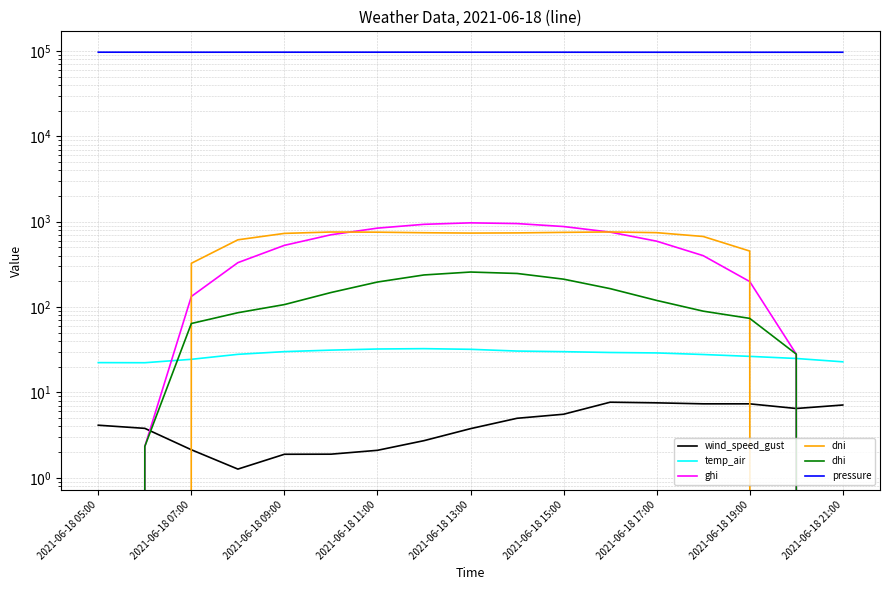

True or false: pressure and ghi cross at least once.

False